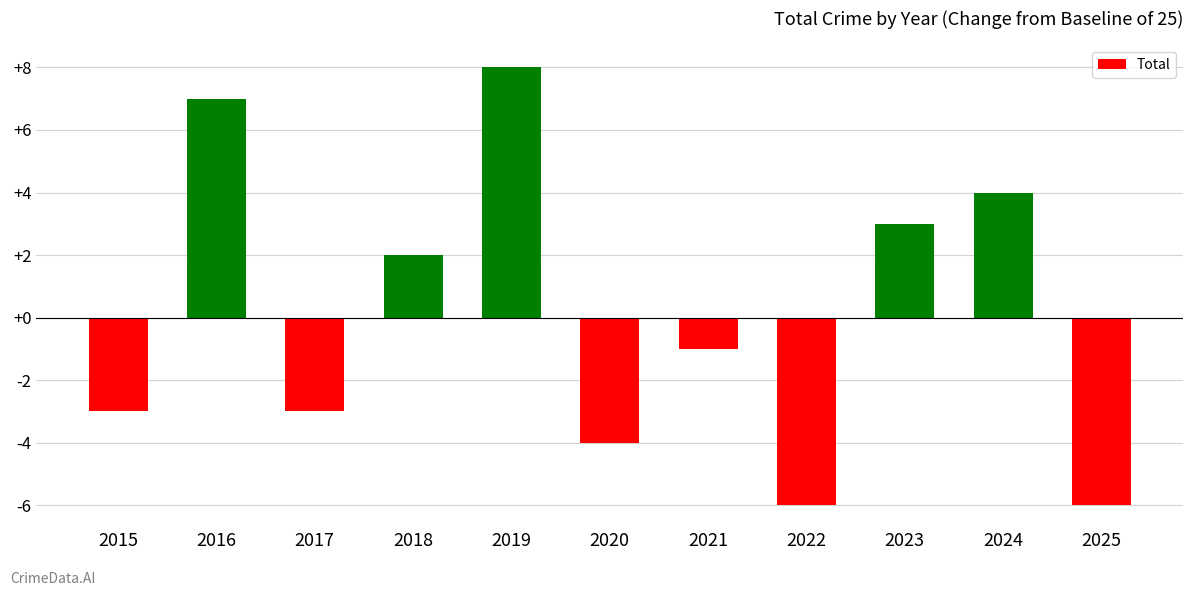

What is the smallest value displayed?

-6